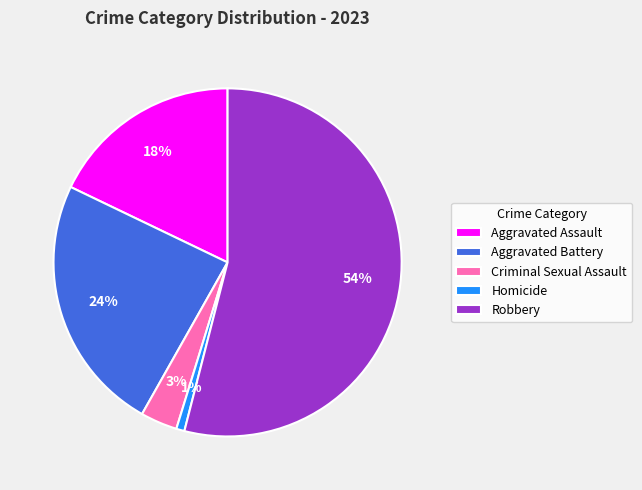

How many slices are in this pie chart?

5